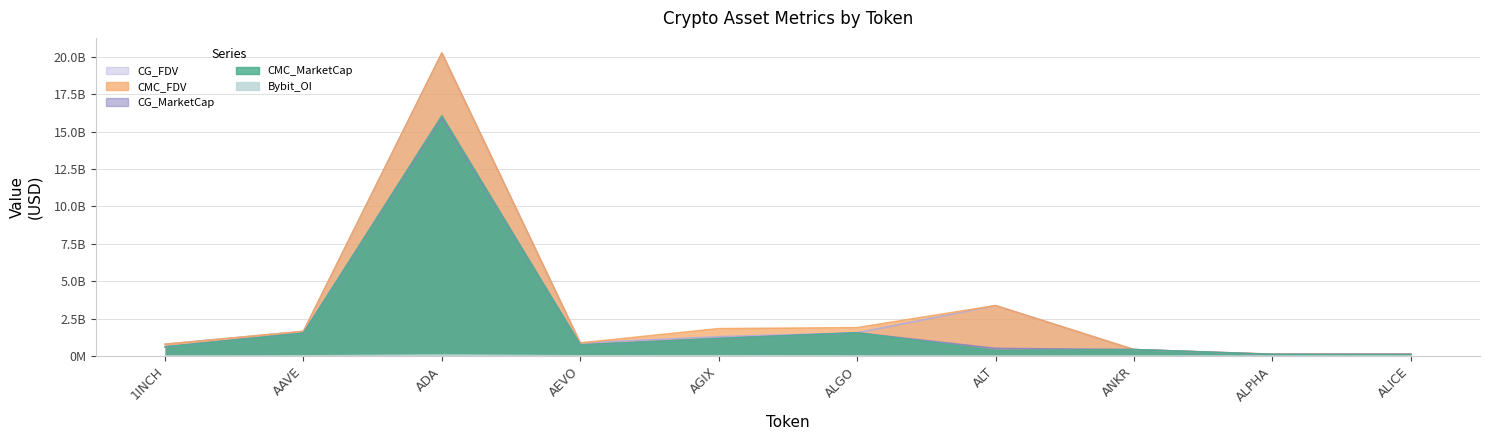

Reading left to right, extract all data points from this chart.

CMC_MarketCap: 1INCH=612000465.4	AAVE=1529368248.9	ADA=16055134145.0	AEVO=743003837.3	AGIX=1175028900.1	ALGO=1549099921.3	ALT=371000661.4	ANKR=431850342.9	ALPHA=107471297.8	ALICE=87424453.0
CMC_FDV: 1INCH=787163095.4	AAVE=1651089227.3	ADA=20238540269.0	AEVO=874122161.5	AGIX=1829133139.3	ALGO=1895526278.9	ALT=3372733285.8	ANKR=431850342.9	ALPHA=123530227.4	ALICE=128729439.7
CG_MarketCap: 1INCH=612550639.0	AAVE=1529259684.0	ADA=15914508969.0	AEVO=742564967.0	AGIX=1175258410.0	ALGO=1549908142.0	ALT=512838899.0	ANKR=432126969.0	ALPHA=107405555.0	ALICE=118839952.0
CG_FDV: 1INCH=787873654.0	AAVE=1650971711.0	ADA=20244348633.0	AEVO=873605844.0	AGIX=1290472932.0	ALGO=1549908218.0	ALT=3372091391.0	ANKR=432126969.0	ALPHA=123454661.0	ALICE=129056961.0
Bybit_OI: 1INCH=7217082.0	AAVE=12777924.0	ADA=64461367.0	AEVO=15470646.0	AGIX=19212396.0	ALGO=10288016.0	ALT=5110749.0	ANKR=7599909.0	ALPHA=1554536.0	ALICE=2449516.0